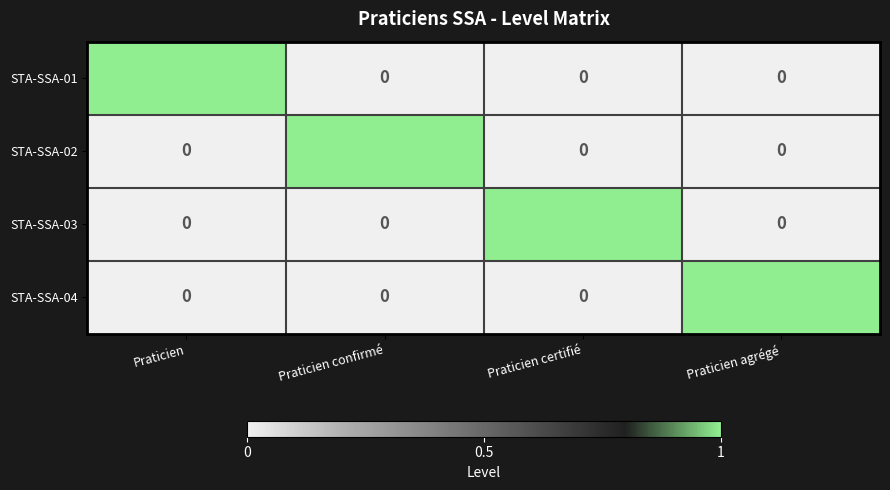

How many STA-SSA-04 values are between 0 and 1?

4